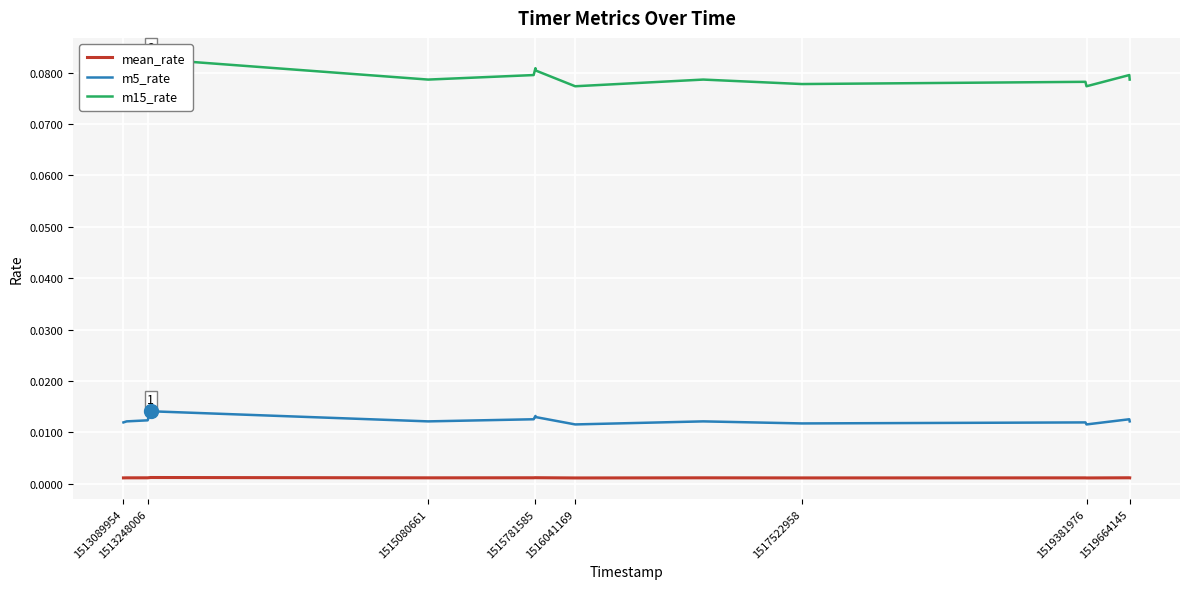

Which series has the widest spread of values?

m15_rate